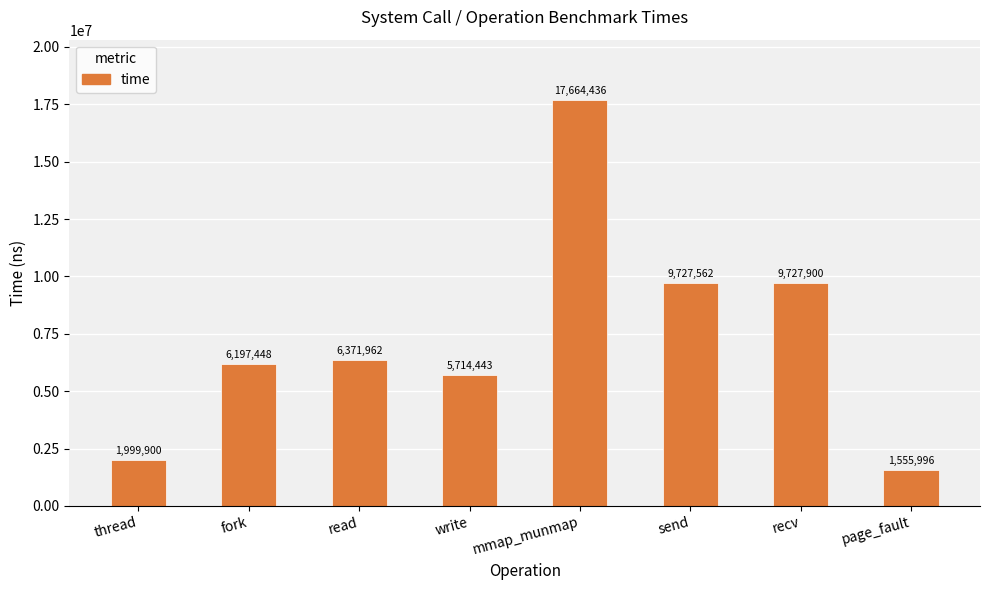

What is the approximate value at thread, to the nearest 100?

1999900